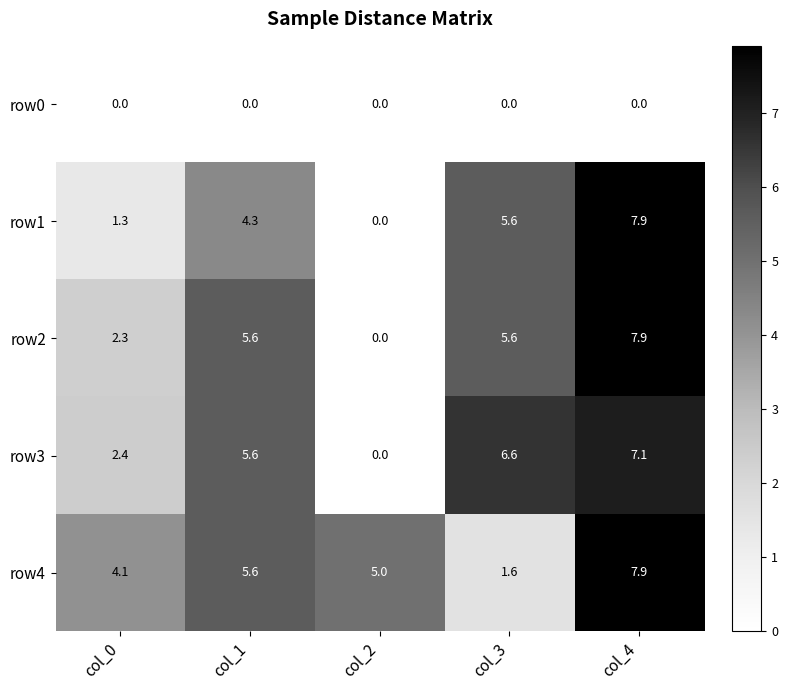

At which category is the sum across all series the highest?

col_4